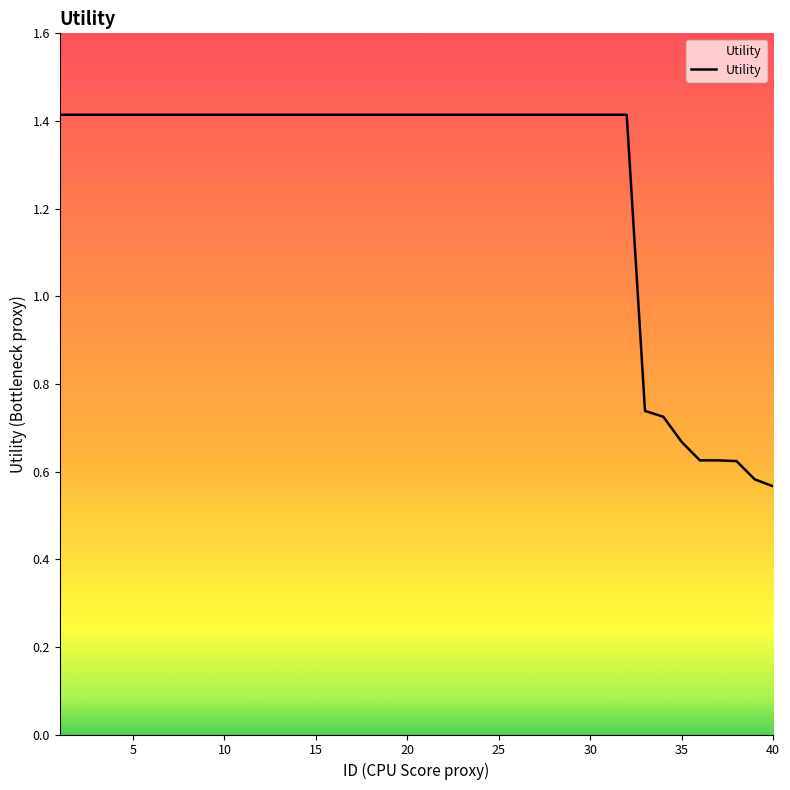

What is the difference between the maximum and minimum values?

0.8